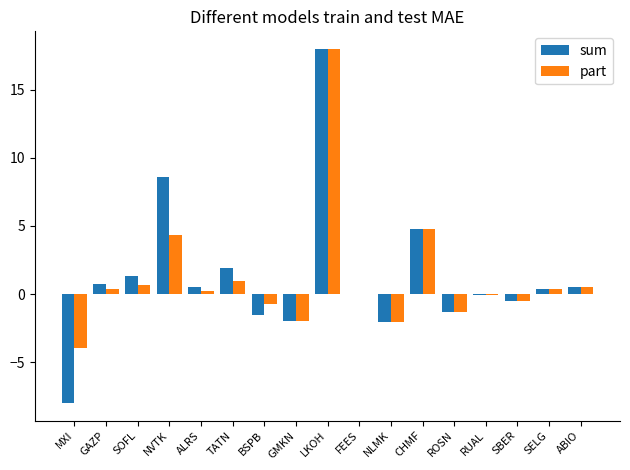

Which series changed the most between TATN and GMKN?

sum